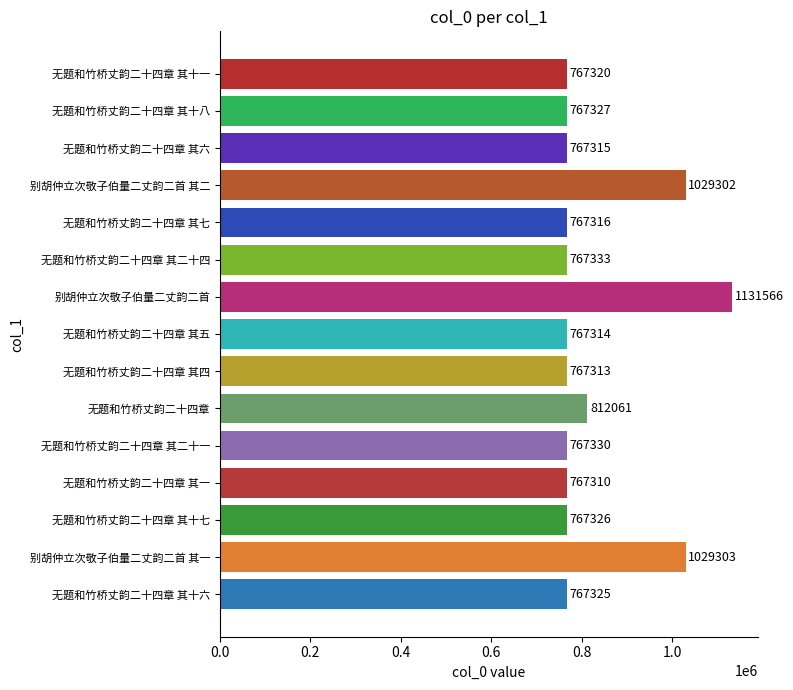

List the labels in order of value, largest first.

别胡仲立次敬子伯量二丈韵二首, 别胡仲立次敬子伯量二丈韵二首 其一, 别胡仲立次敬子伯量二丈韵二首 其二, 无题和竹桥丈韵二十四章, 无题和竹桥丈韵二十四章 其二十四, 无题和竹桥丈韵二十四章 其二十一, 无题和竹桥丈韵二十四章 其十八, 无题和竹桥丈韵二十四章 其十七, 无题和竹桥丈韵二十四章 其十六, 无题和竹桥丈韵二十四章 其十一, 无题和竹桥丈韵二十四章 其七, 无题和竹桥丈韵二十四章 其六, 无题和竹桥丈韵二十四章 其五, 无题和竹桥丈韵二十四章 其四, 无题和竹桥丈韵二十四章 其一